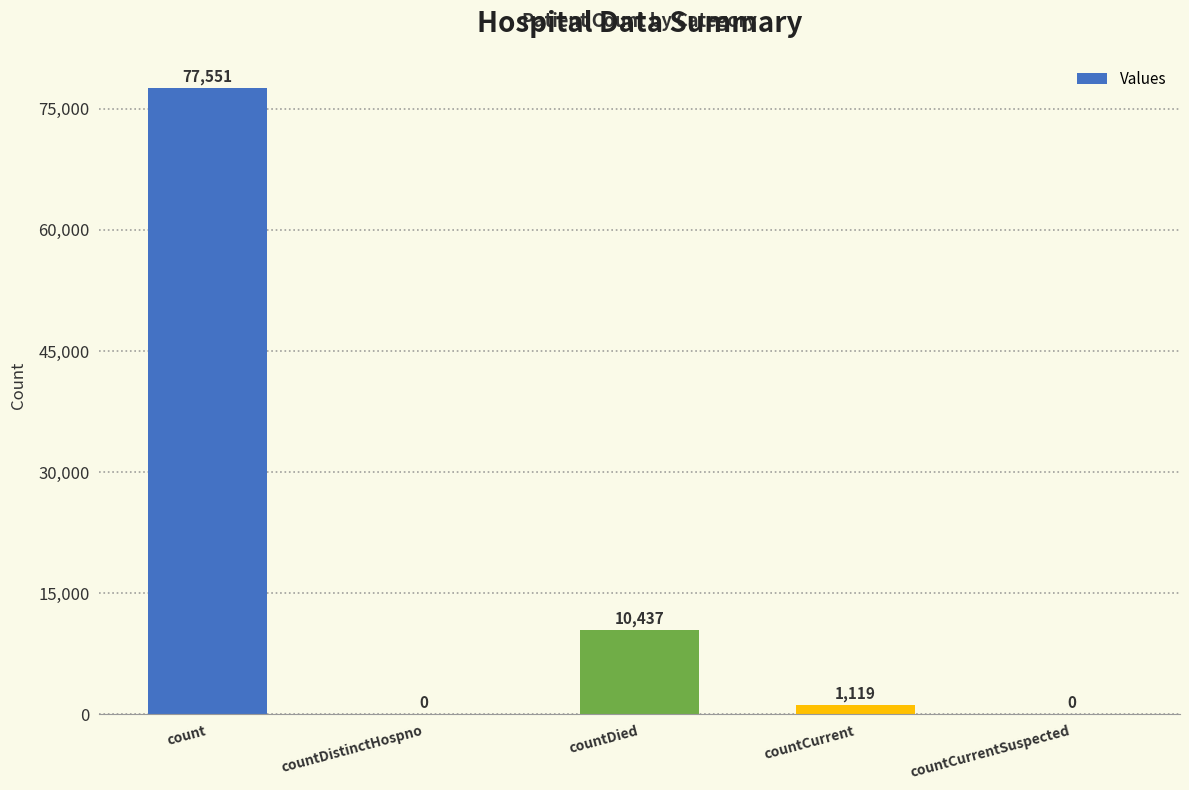

At which label is the value closest to 38775?

countDied